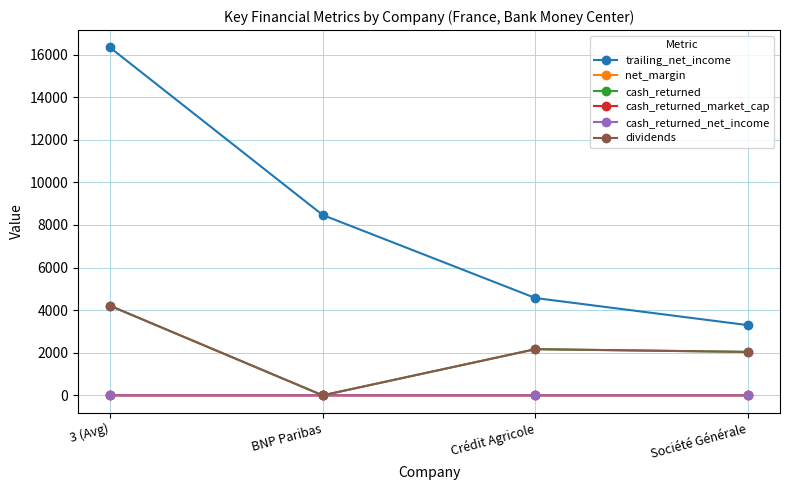

The cash_returned_market_cap series shows 0.0 at BNP Paribas. True or false?

False